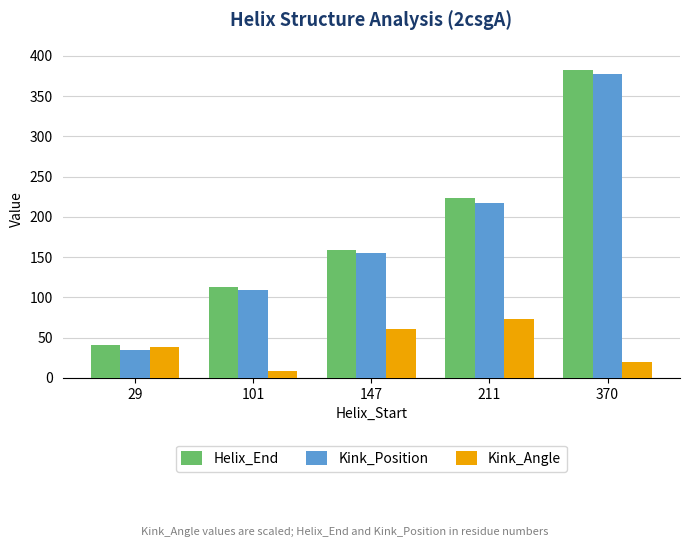

Reading right to left, extract all data points from this chart.

Helix_End: 382.0	223.0	159.0	113.0	41.0
Kink_Position: 378.0	217.0	155.0	109.0	35.0
Kink_Angle: 19.7	73.7	60.8	8.3	38.5